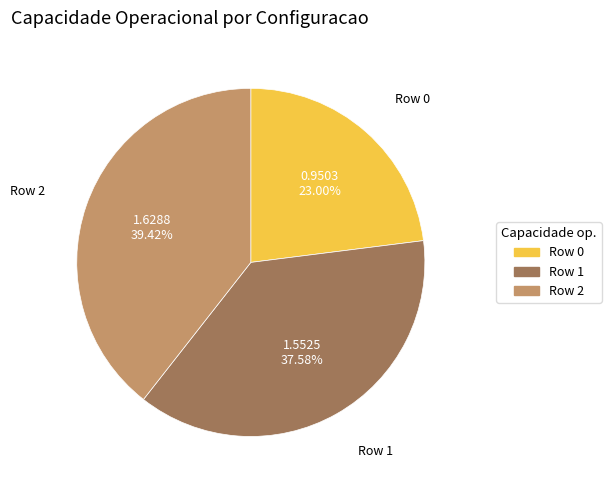

What is the smallest slice in the pie chart?

Row 0